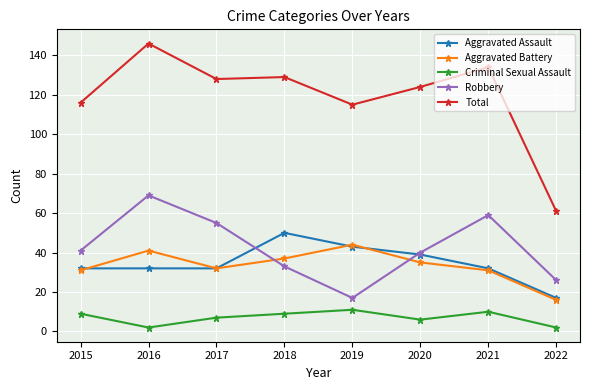

True or false: Criminal Sexual Assault and Robbery cross at least once.

False